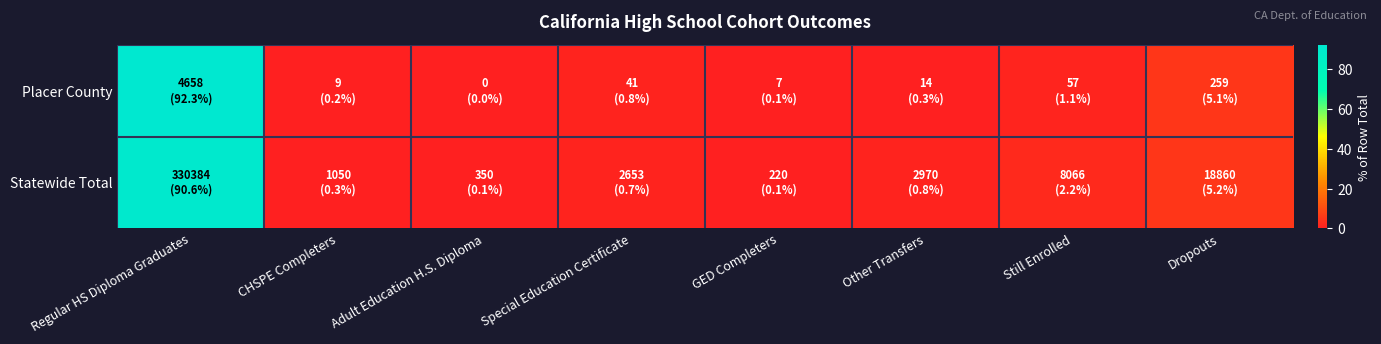

Reading left to right, transcribe all the data shown in this chart.

Placer County: Regular HS Diploma Graduates=92.3	CHSPE Completers=0.2	Adult Education H.S. Diploma=0.0	Special Education Certificate=0.8	GED Completers=0.1	Other Transfers=0.3	Still Enrolled=1.1	Dropouts=5.1
Statewide Total: Regular HS Diploma Graduates=90.6	CHSPE Completers=0.3	Adult Education H.S. Diploma=0.1	Special Education Certificate=0.7	GED Completers=0.1	Other Transfers=0.8	Still Enrolled=2.2	Dropouts=5.2